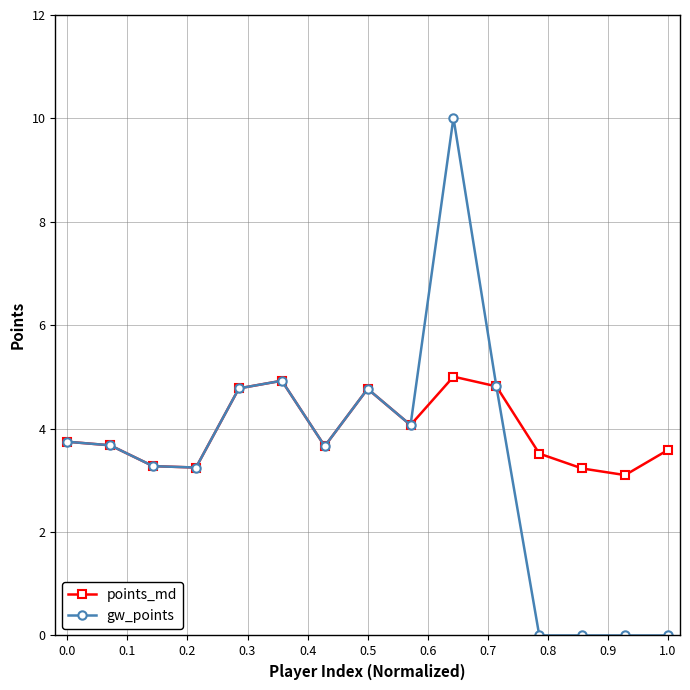

Count the number of categories in the chart.

15